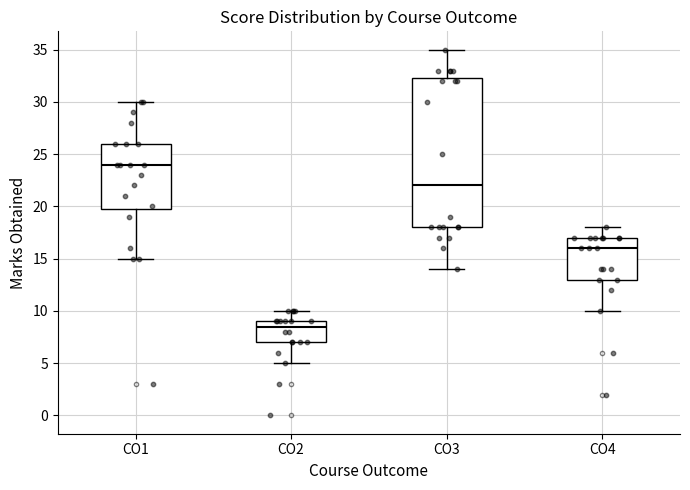

Reading left to right, transcribe this box plot: for each box, give where its median line is, the range the box spans, and where its two whiskers end, as read against the y-axis. The values are not printed on the chart, so give them approximately, as read against the axis.

CO1: median 24.0, box 20.0 to 26.0, whiskers 15.0 to 30.0
CO2: median 8.5, box 7.0 to 9.0, whiskers 5.0 to 10.0
CO3: median 22.0, box 18.0 to 32.5, whiskers 14.0 to 35.0
CO4: median 16.0, box 13.0 to 17.0, whiskers 10.0 to 18.0